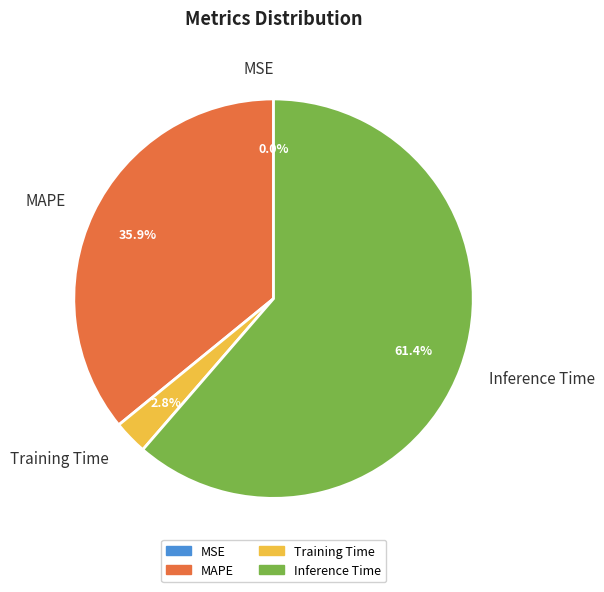

Which slice is the largest?

Inference Time